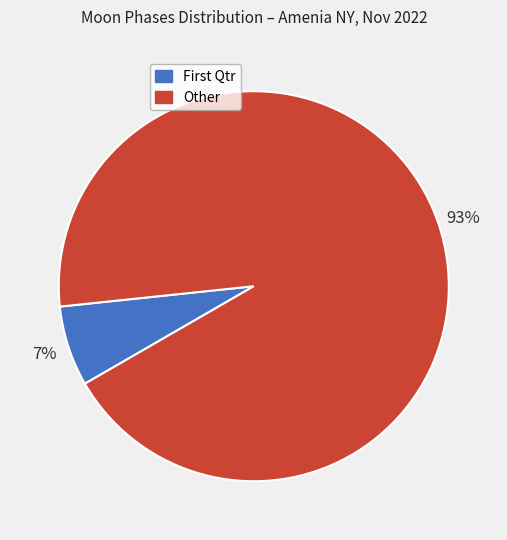

Rank the categories by value from lowest to highest.

First Qtr, Other